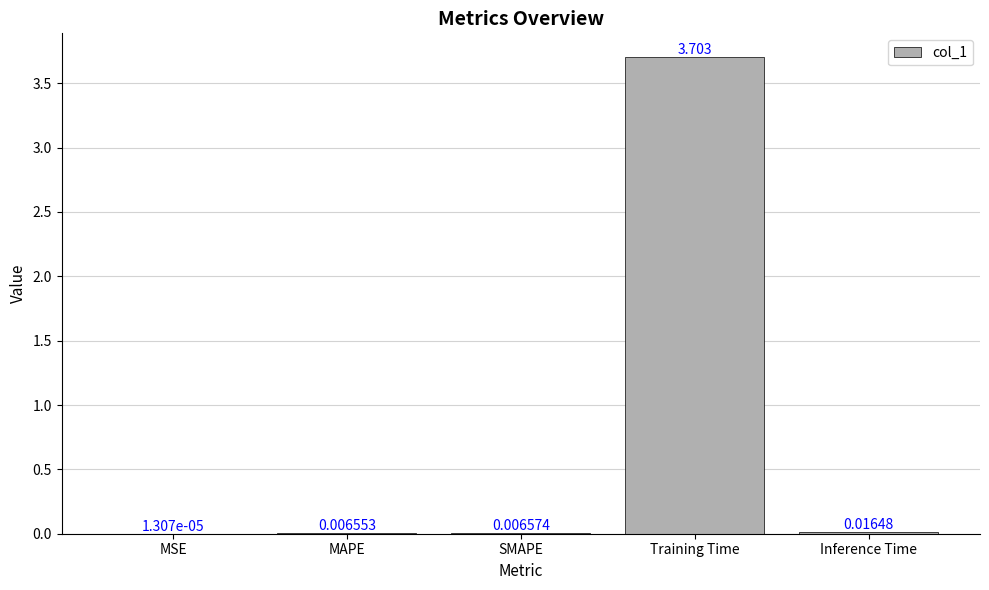

Between SMAPE and Training Time, which is larger?

Training Time